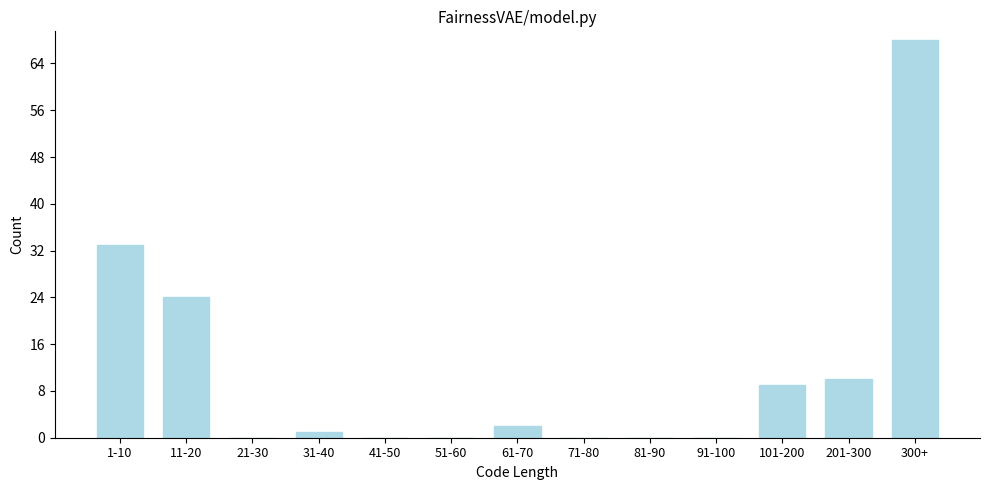

Reading right to left, transcribe all the data shown in this chart.

300+=68	201-300=10	101-200=9	91-100=0	81-90=0	71-80=0	61-70=2	51-60=0	41-50=0	31-40=1	21-30=0	11-20=24	1-10=33